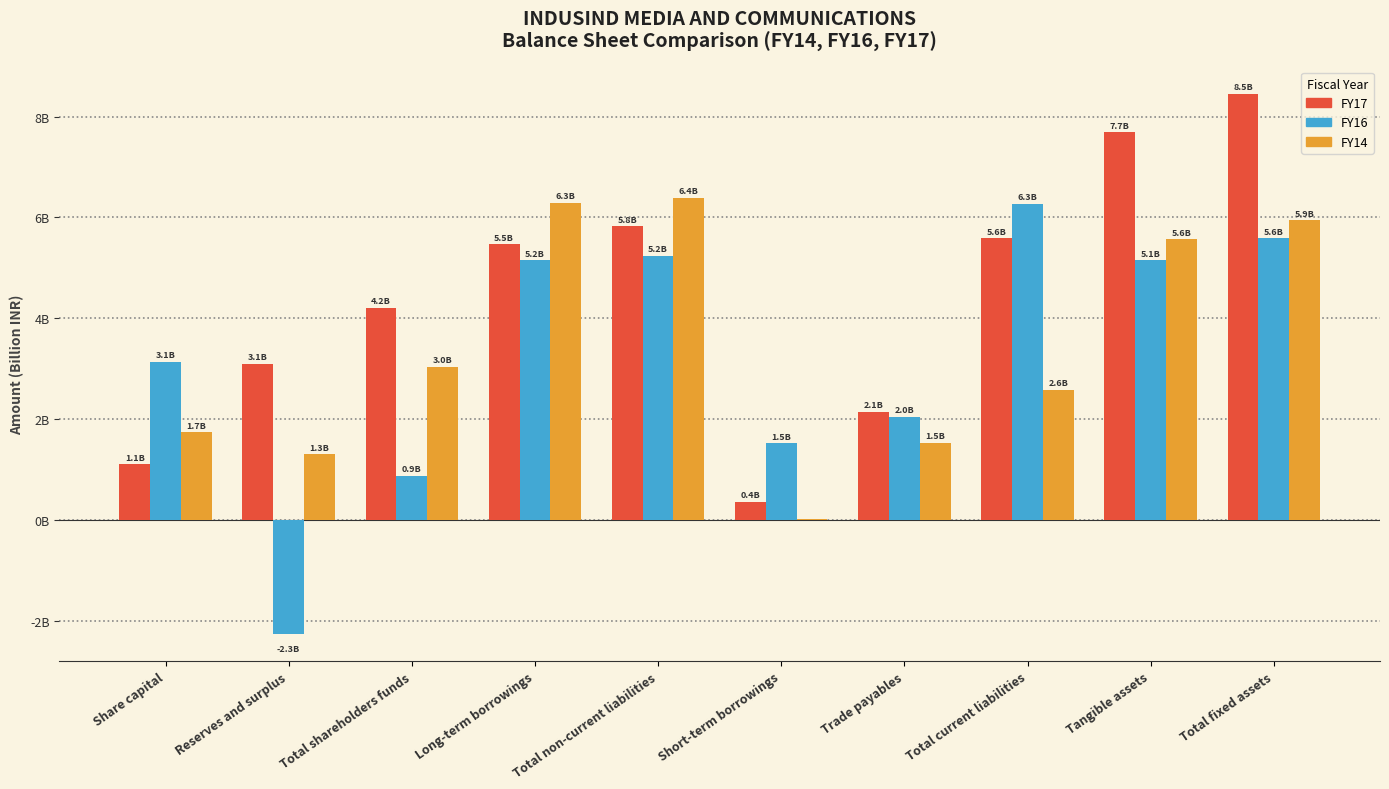

Is the value of FY14 at Total shareholders funds greater than the value of FY16 at Total fixed assets?

No